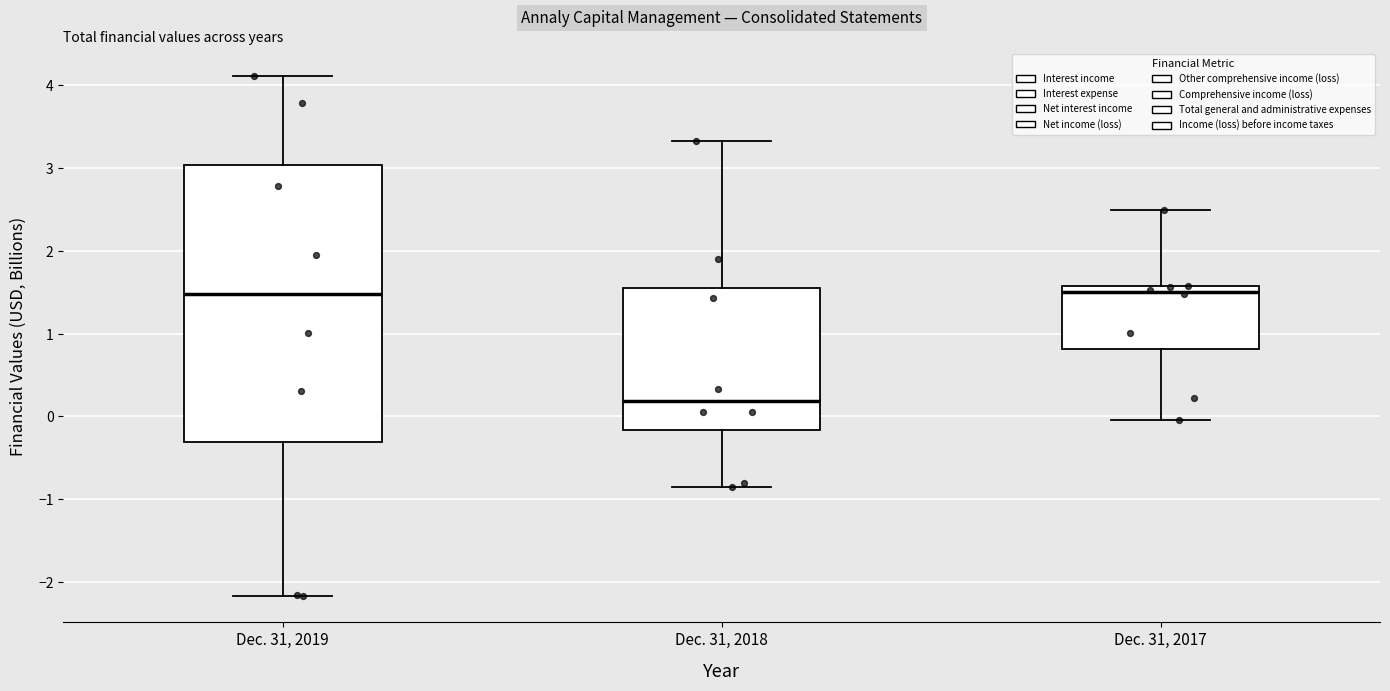

Reading left to right, read every box against the y-axis: the position of its median line, the range the box covers, and the ends of its whiskers. The values are not printed on the chart, so give them approximately, as read against the axis.

Dec. 31, 2019: median 1.5, box -0.3 to 3.0, whiskers -2.2 to 4.1
Dec. 31, 2018: median 0.2, box -0.2 to 1.6, whiskers -0.9 to 3.3
Dec. 31, 2017: median 1.5, box 0.8 to 1.6, whiskers 0.0 to 2.5